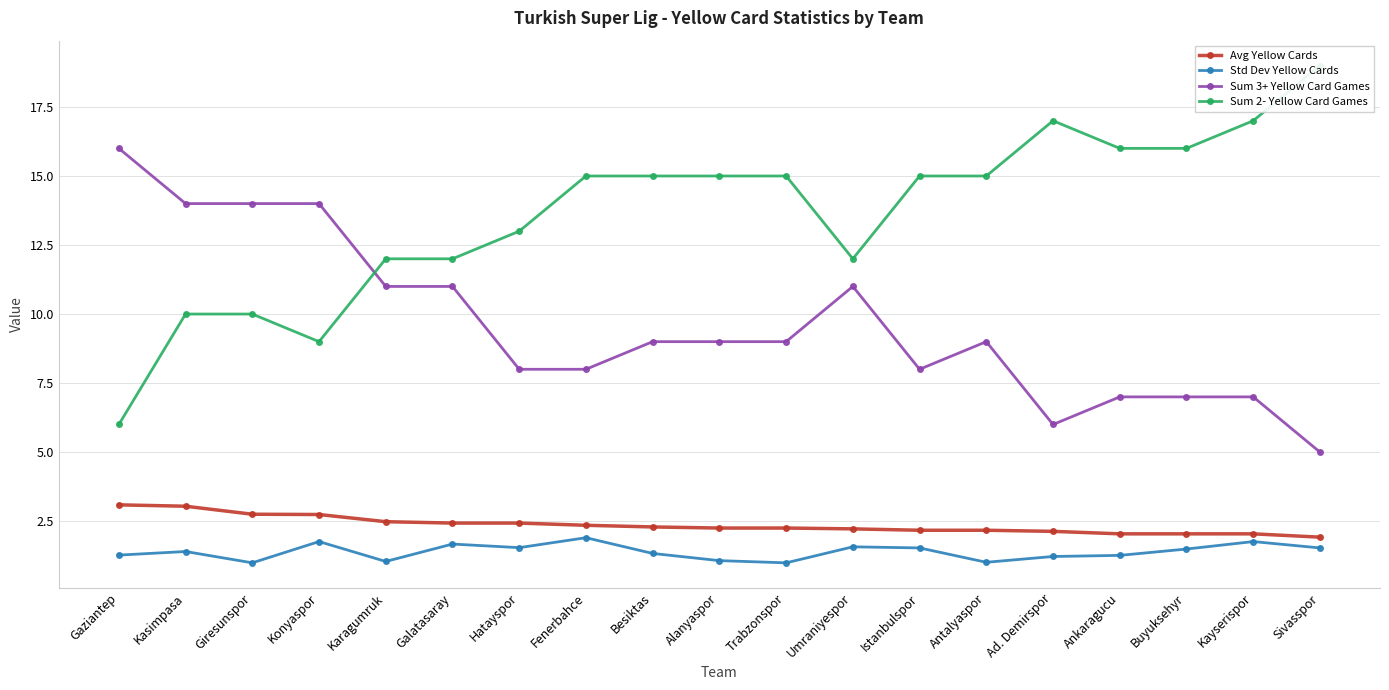

True or false: Avg Yellow Cards and Std Dev Yellow Cards intersect in this chart.

False